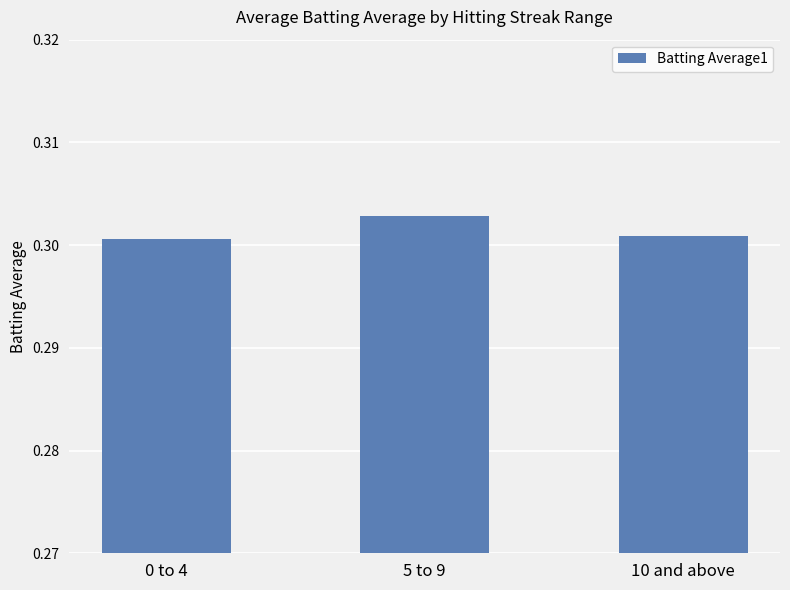

What is the sum of all values?

0.9